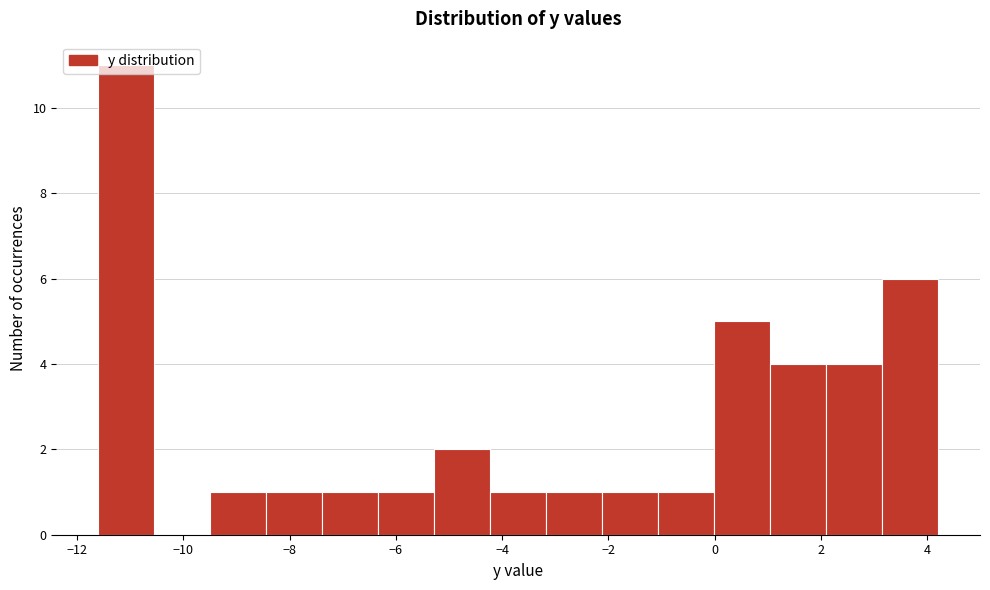

What is the height of the bar covering 1.0 to 2.0 on the x-axis? Neither the bar edges nor the heights are printed on the chart, so give them approximately, as read against the axes.

4